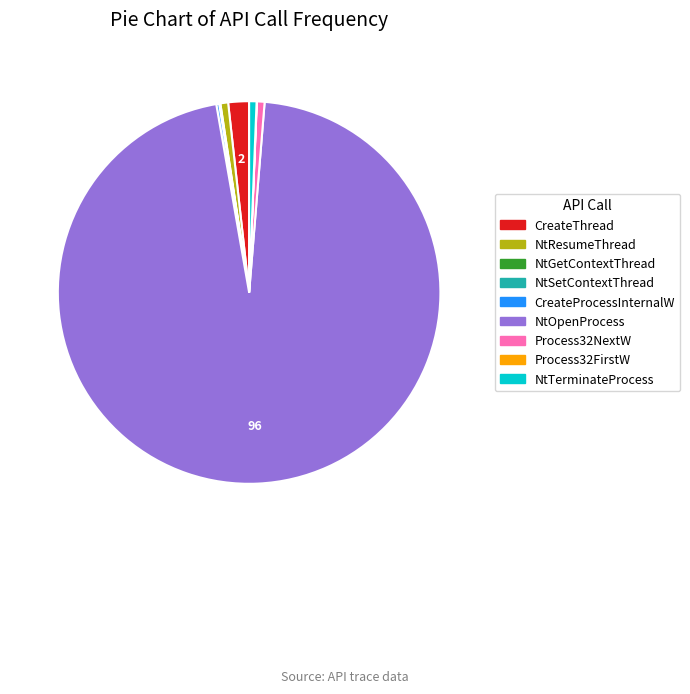

Does any single category account for the majority?

Yes